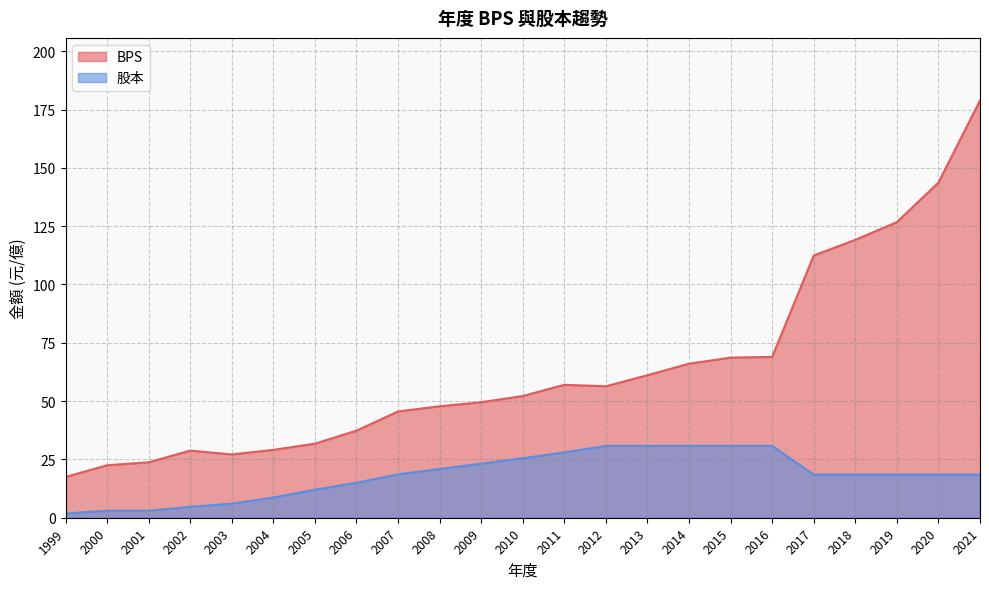

Reading left to right, transcribe all the data shown in this chart.

BPS: 1999=17.5	2000=22.5	2001=23.8	2002=28.8	2003=27.1	2004=29.1	2005=31.8	2006=37.3	2007=45.6	2008=47.8	2009=49.5	2010=52.2	2011=57.0	2012=56.4	2013=61.1	2014=66.0	2015=68.6	2016=69.0	2017=112.4	2018=119.1	2019=126.7	2020=143.7	2021=178.9
股本: 1999=1.8	2000=3.0	2001=3.0	2002=4.7	2003=6.0	2004=8.7	2005=12.0	2006=15.0	2007=18.6	2008=20.9	2009=23.2	2010=25.5	2011=28.0	2012=30.8	2013=30.8	2014=30.8	2015=30.8	2016=30.8	2017=18.5	2018=18.5	2019=18.5	2020=18.5	2021=18.5